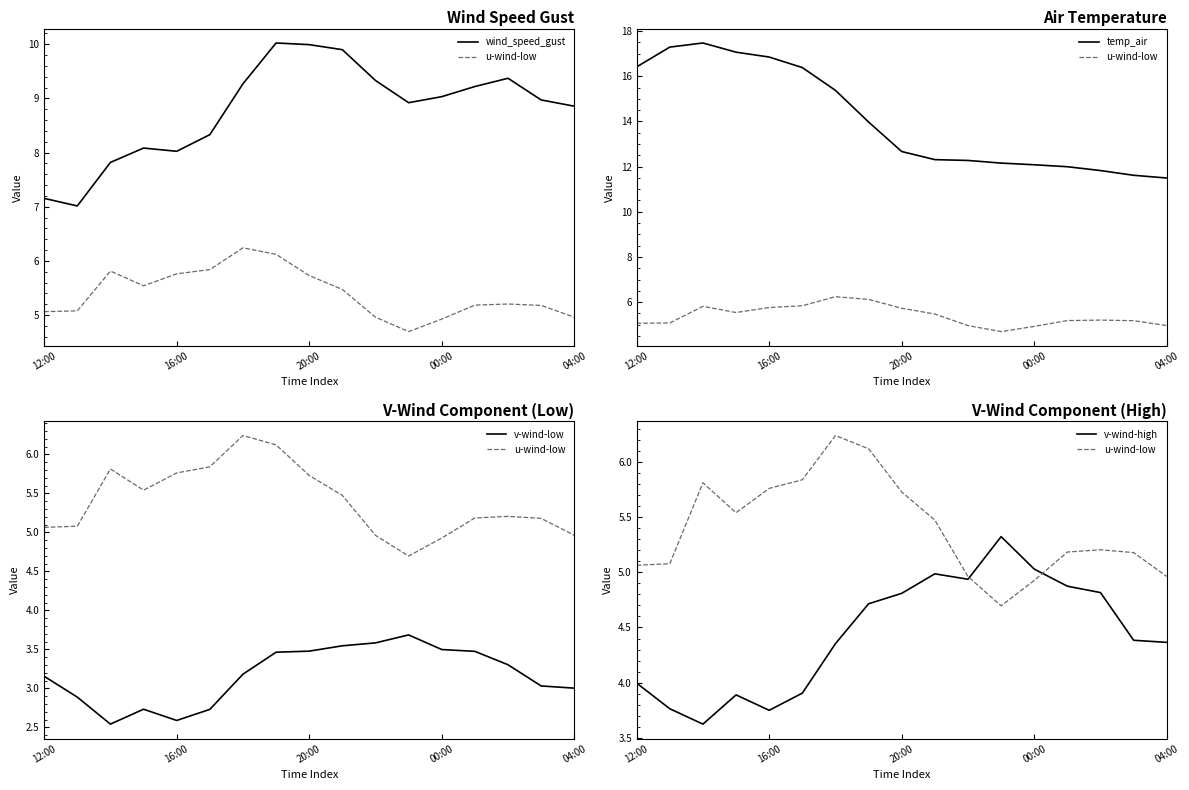

Does the chart display data point markers on the line(s)?

No